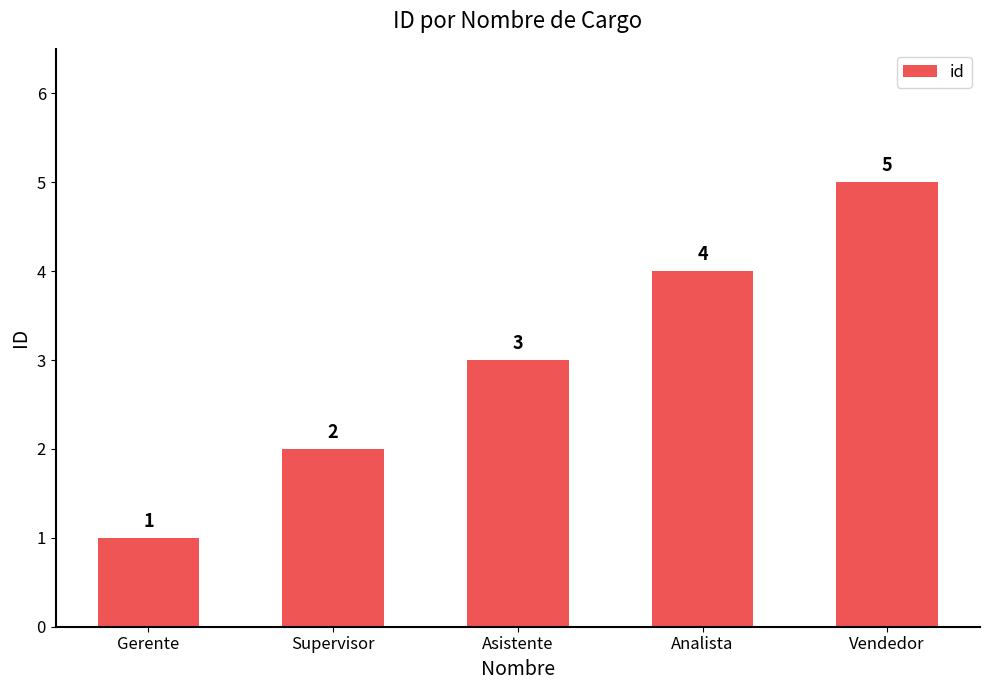

What is the sum of the values at Asistente and Gerente?

4